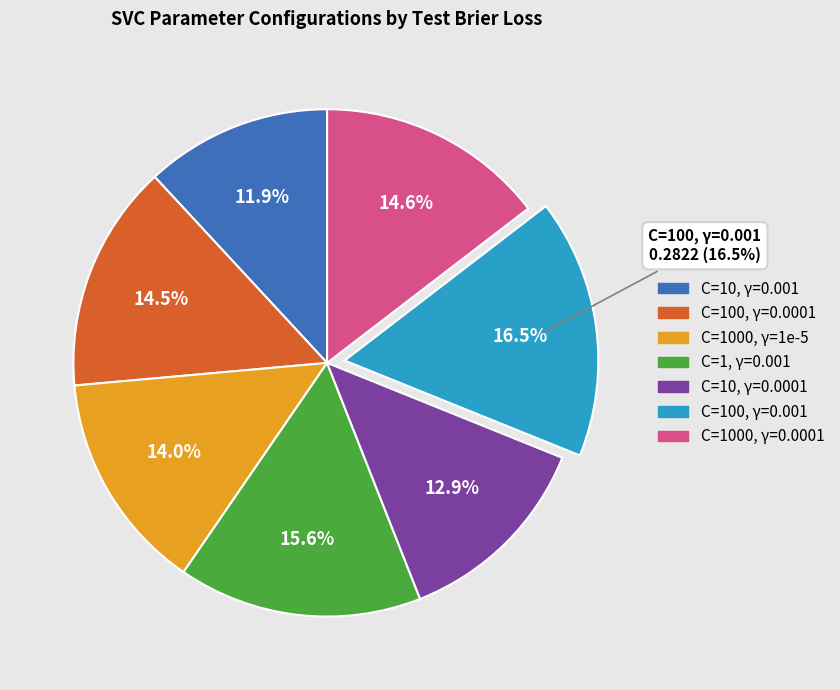

Does any single category account for the majority?

No